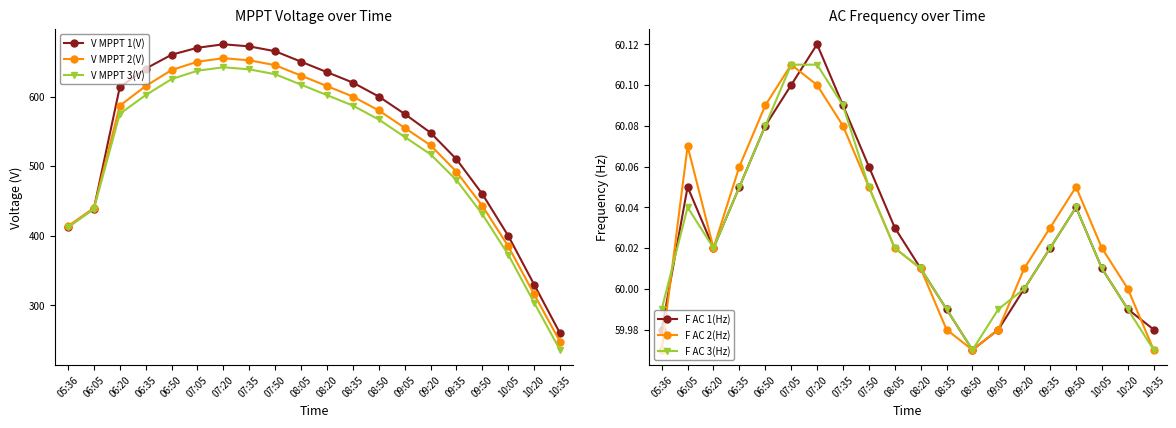

Is it true that F AC 3(Hz) equals 17.3 at 06:05?

False